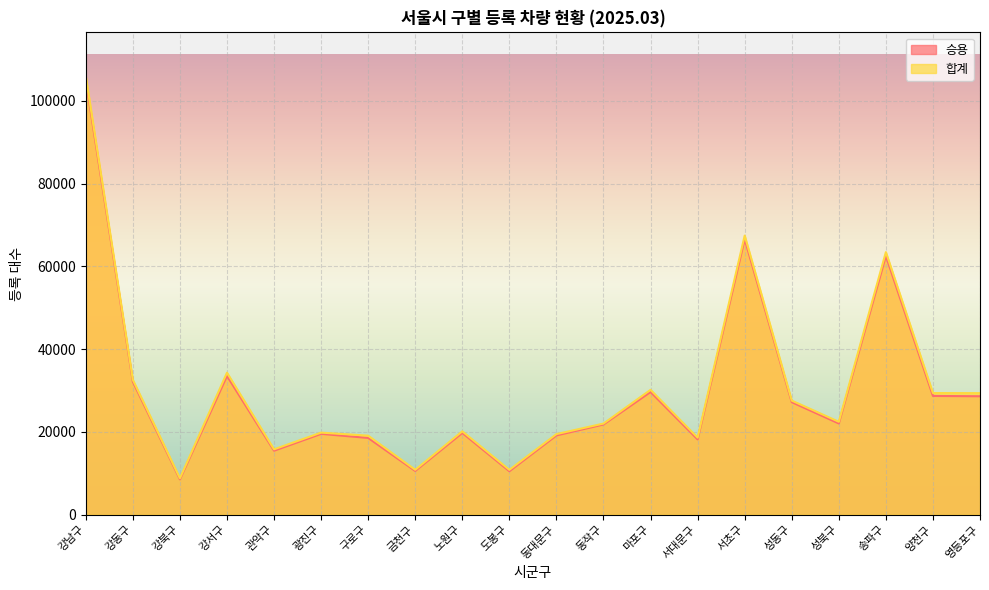

How many lines are shown in the chart?

2